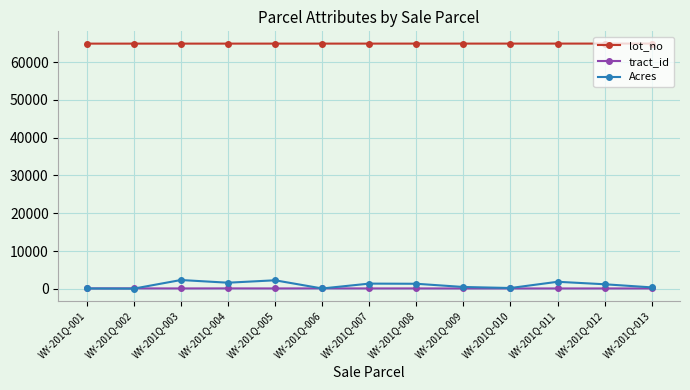

What is the sum of all Acres values?

13142